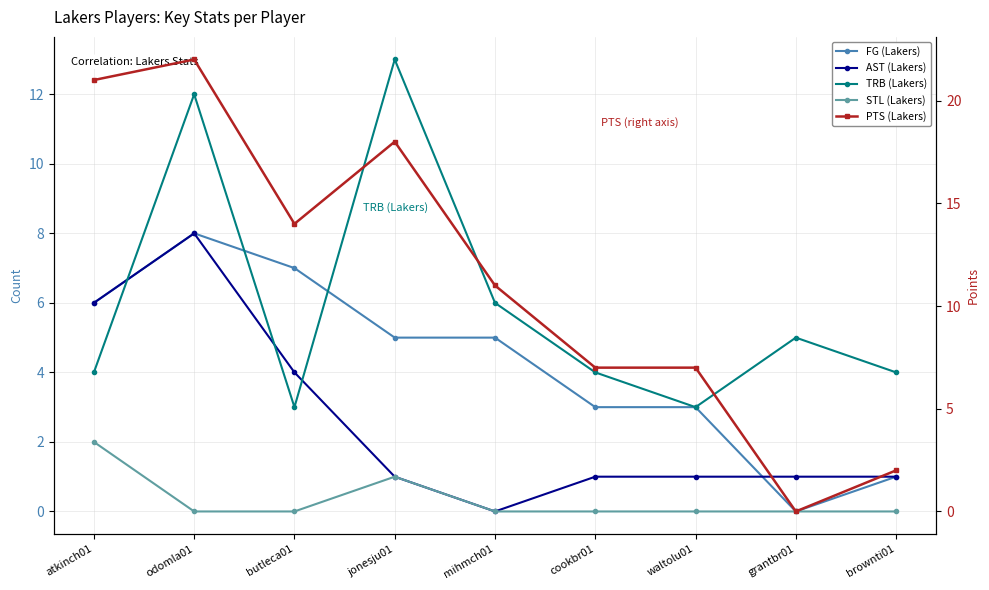

List the series in order of their overall mean, lowest first.

STL (Lakers), AST (Lakers), FG (Lakers), TRB (Lakers), PTS (Lakers)